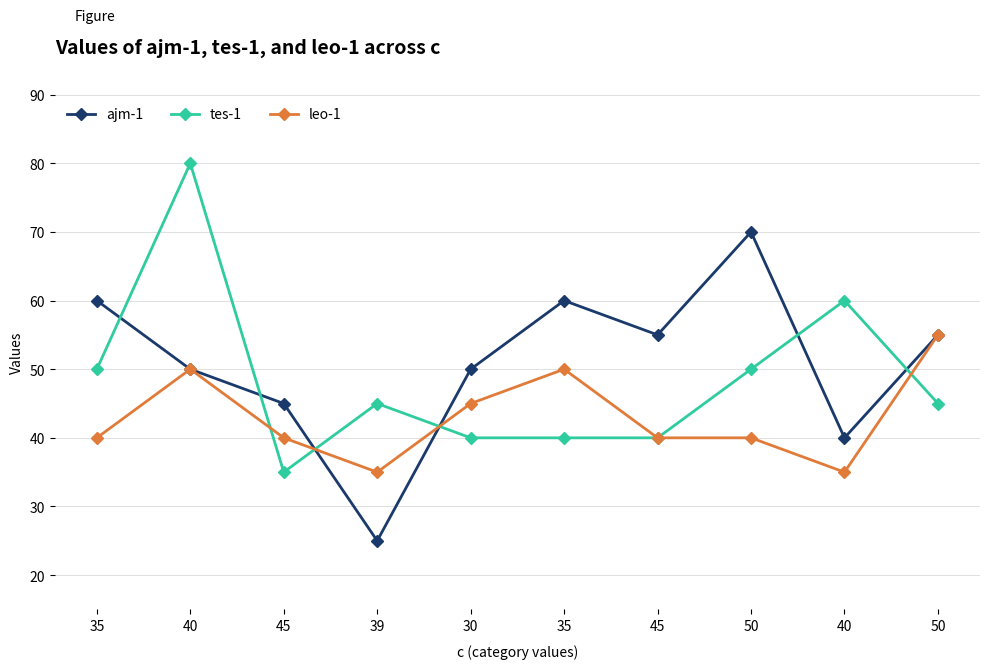

How many leo-1 values are between 40 and 50?

7